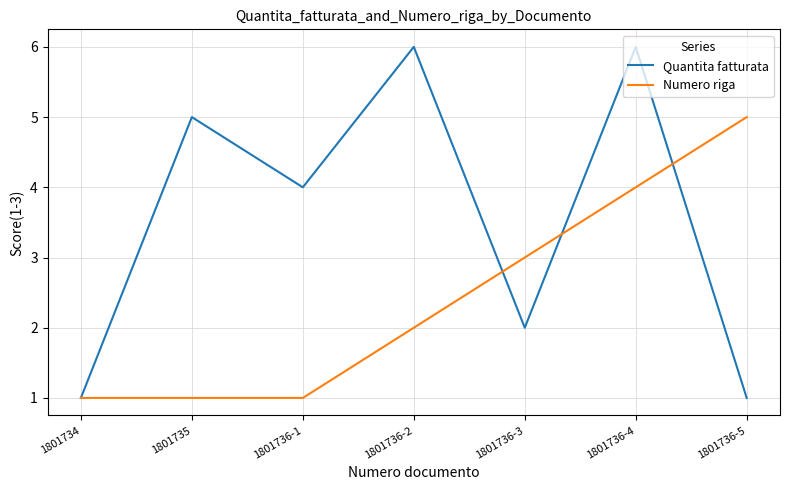

After their last crossing, which series has the higher values: Quantita fatturata or Numero riga?

Numero riga